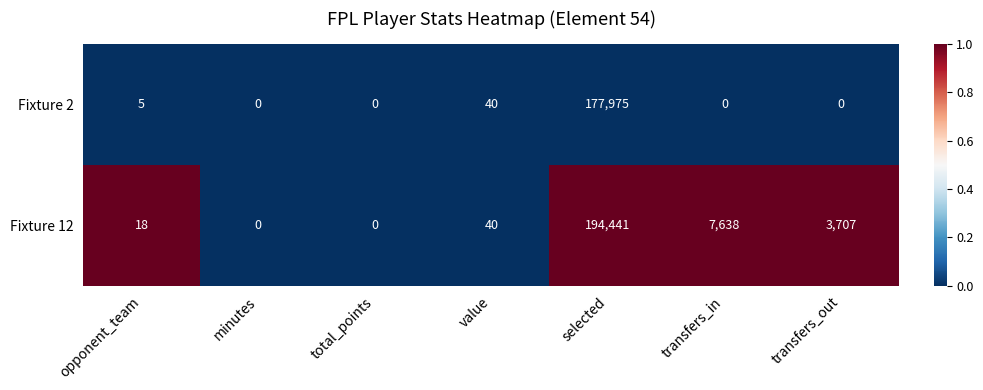

List the series in order of their overall mean, highest first.

Fixture 12, Fixture 2